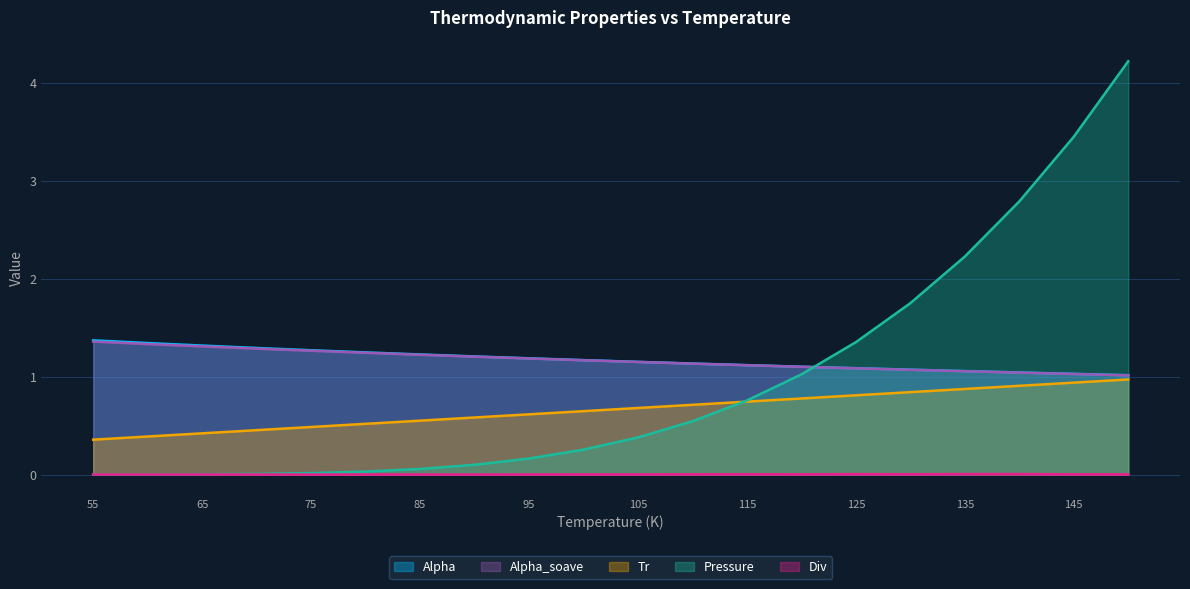

The Alpha_soave series shows 1.2 at 90. True or false?

True